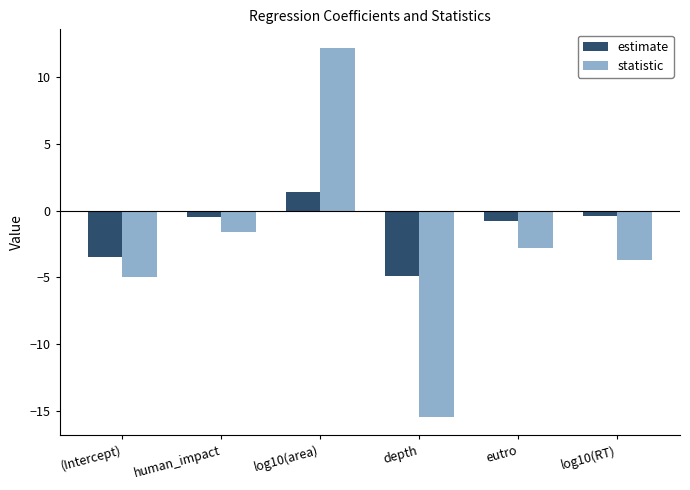

List the labels in order of statistic value, smallest first.

depth, (Intercept), log10(RT), eutro, human_impact, log10(area)